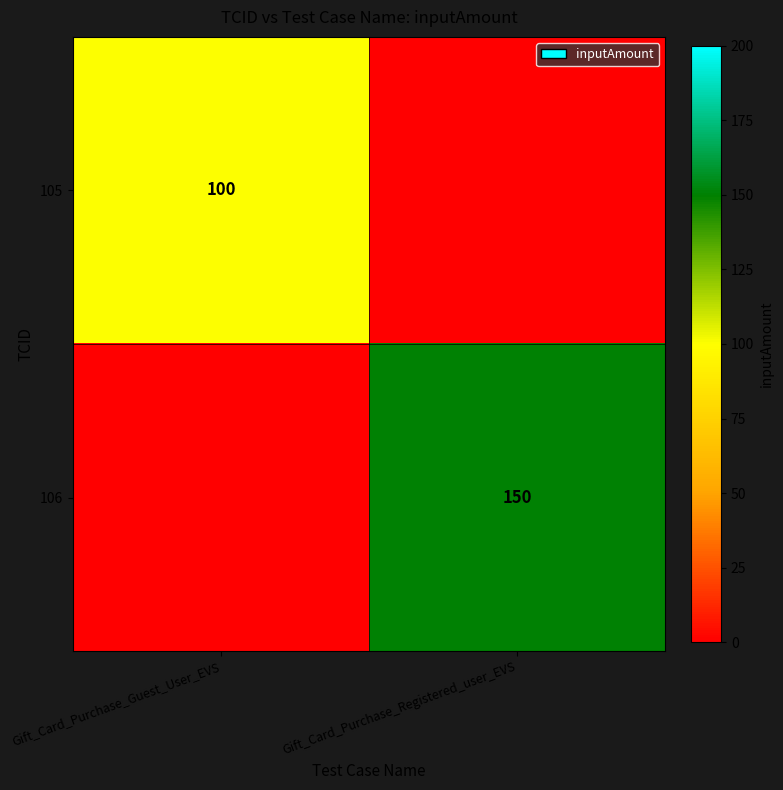

The 105 series shows 50 at Gift_Card_Purchase_Guest_User_EVS. True or false?

False